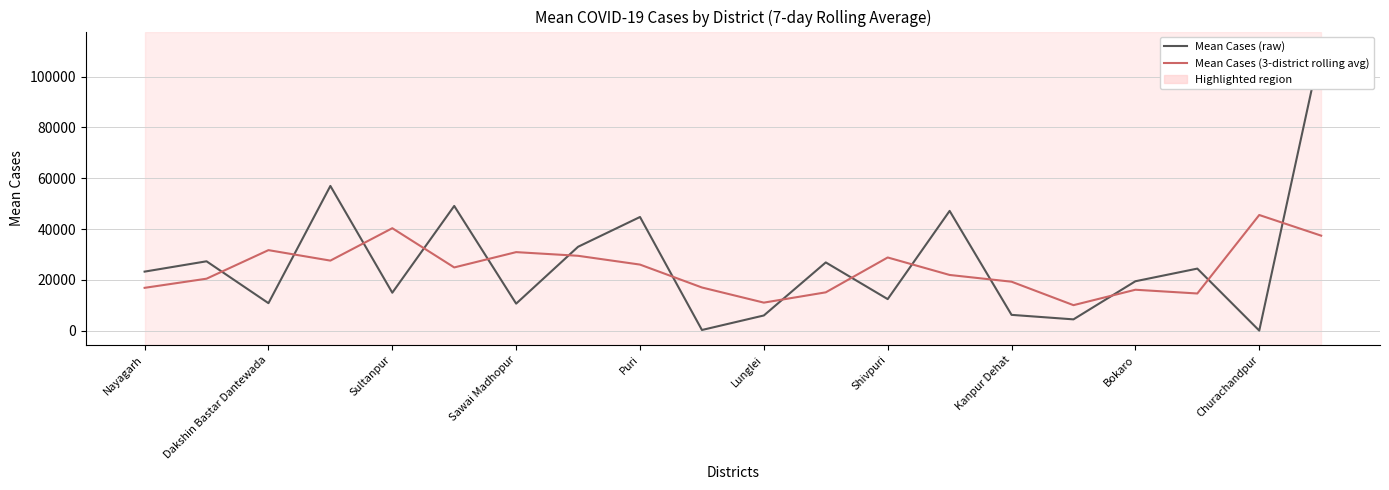

How many lines are shown in the chart?

2